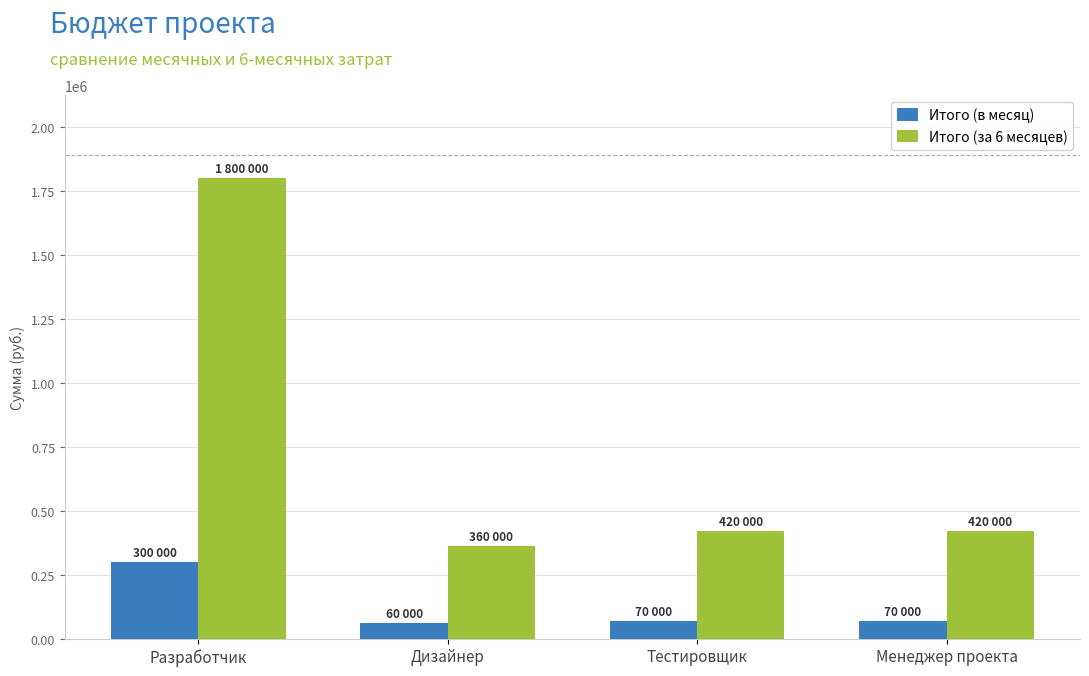

Rank the series by their maximum value, from highest to lowest.

Итого (за 6 месяцев), Итого (в месяц)